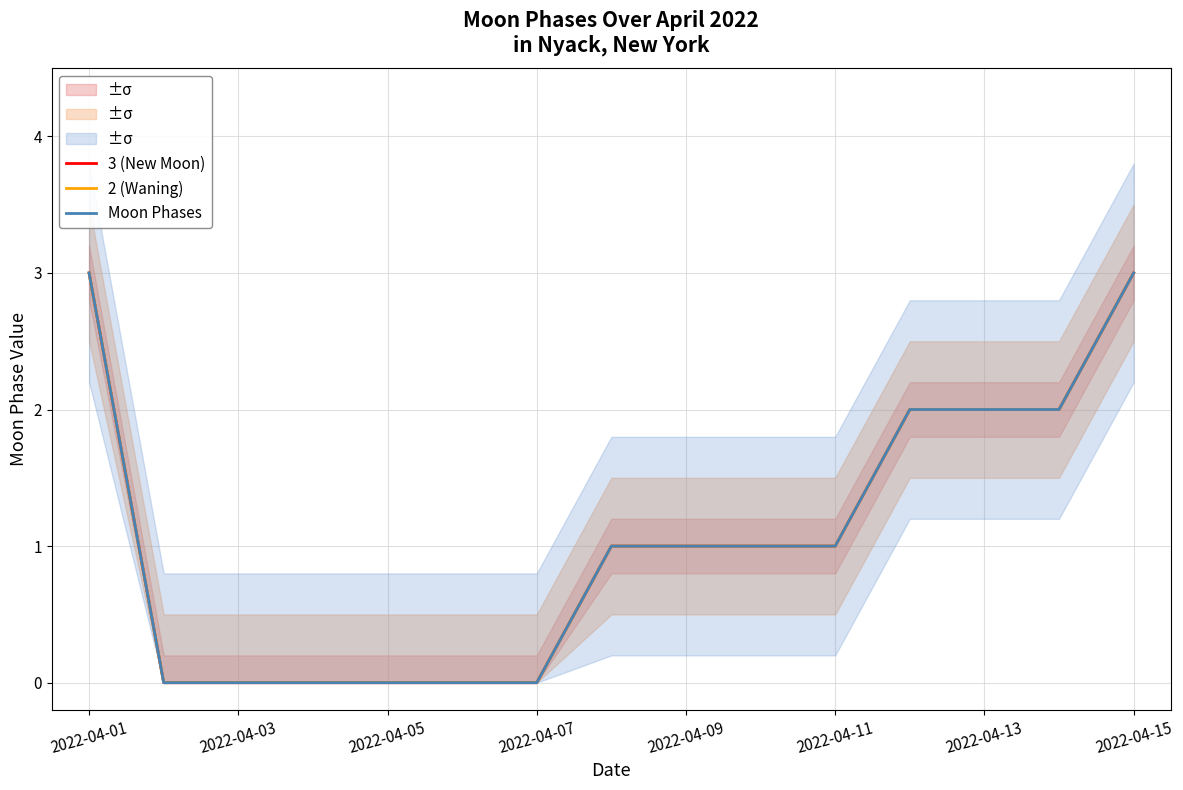

Which has a higher value, 2022-04-15 or 2022-04-03?

2022-04-15